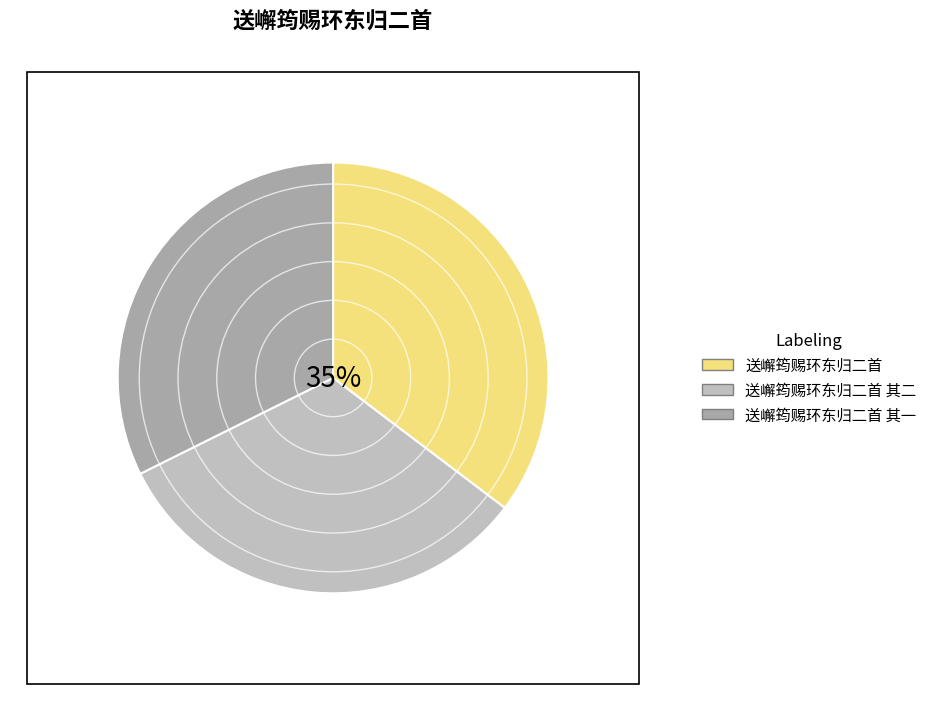

To the nearest percent, what percentage of the pie is 送嶰筠赐环东归二首 其一?

32%